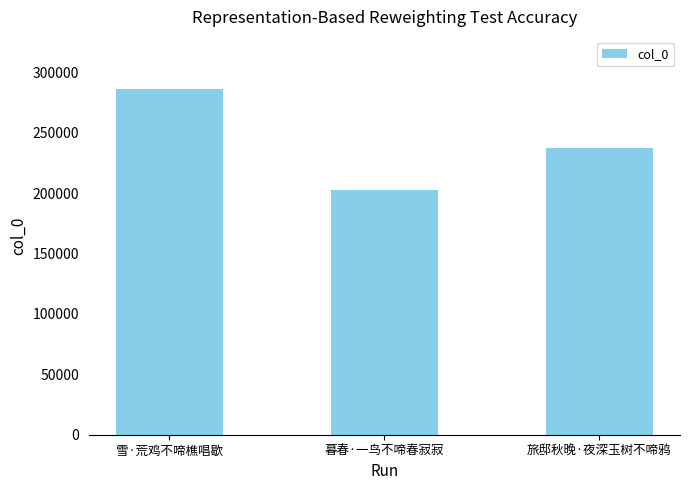

What is the change in value from 雪·荒鸡不啼樵唱歇 to 暮春·一鸟不啼春寂寂?

-83607